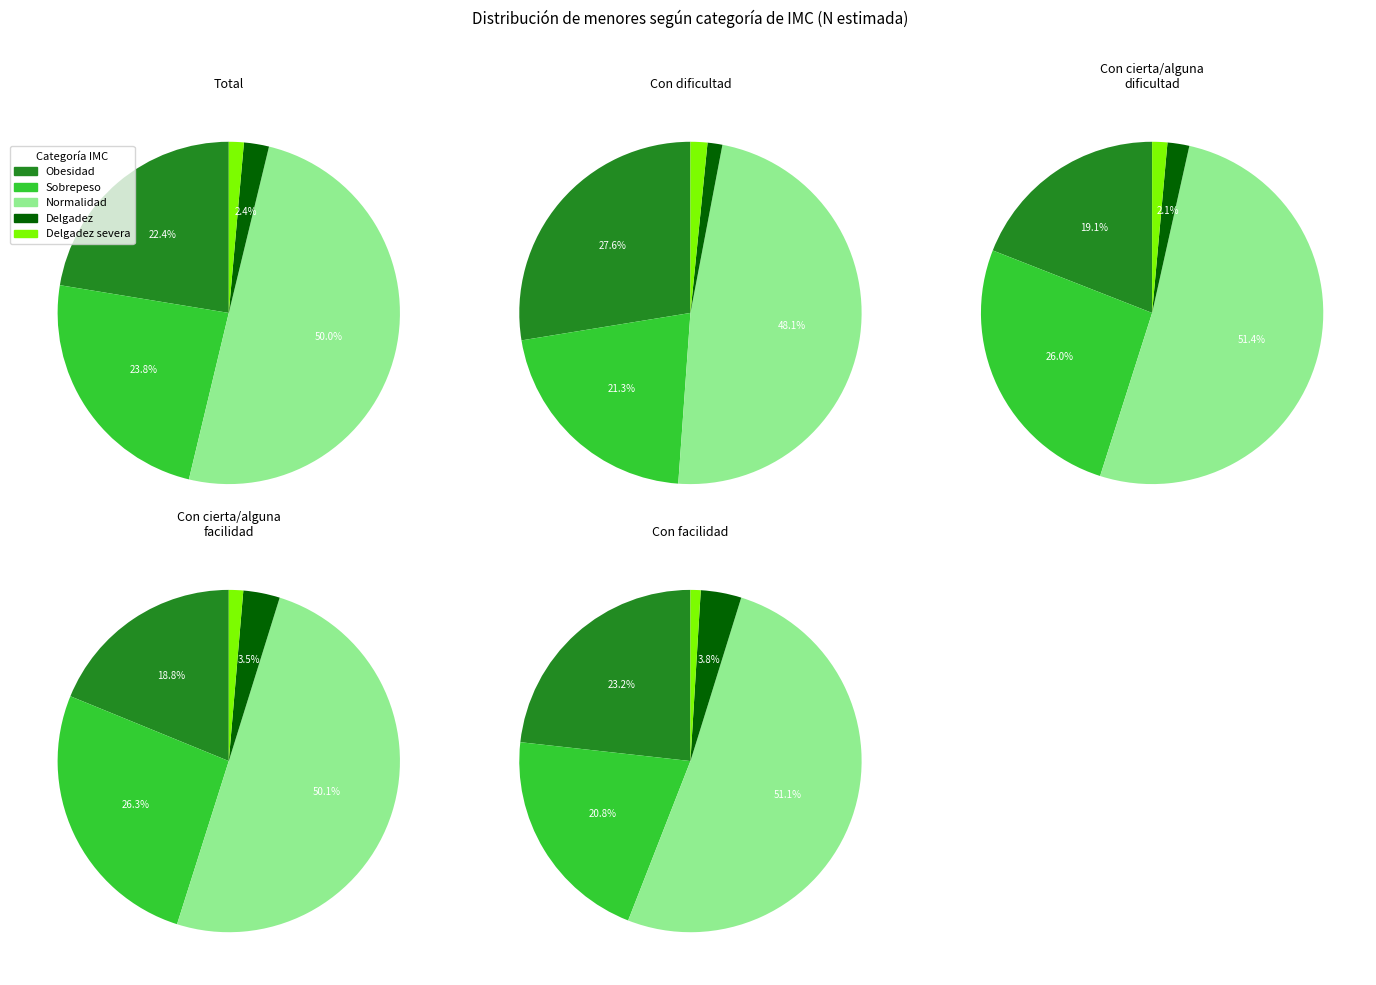

Is Delgadez the majority of the pie?

No